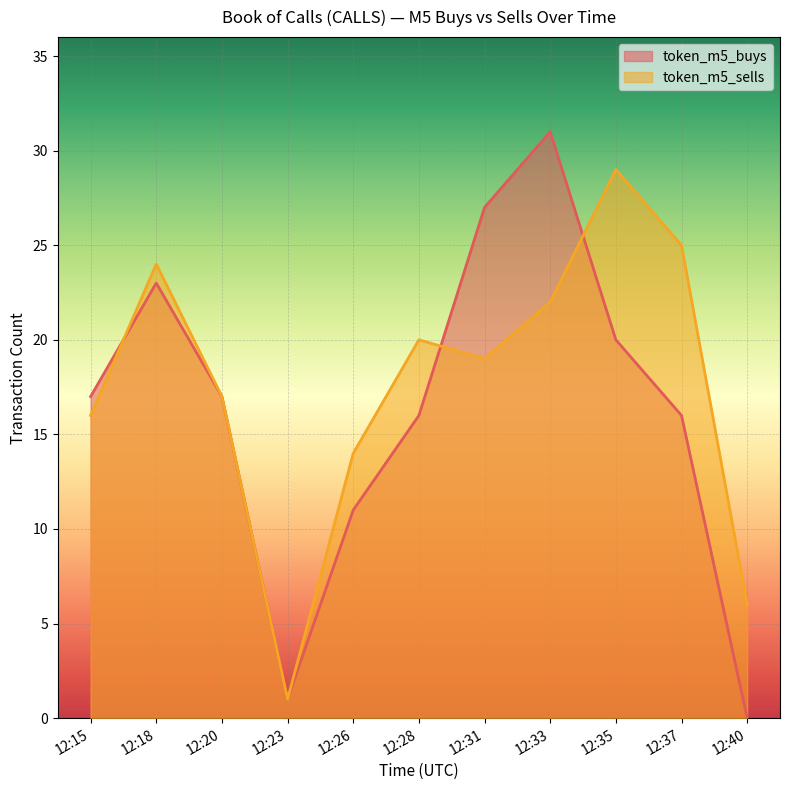

What is the spread (max minus min) of values at 12:35?

9